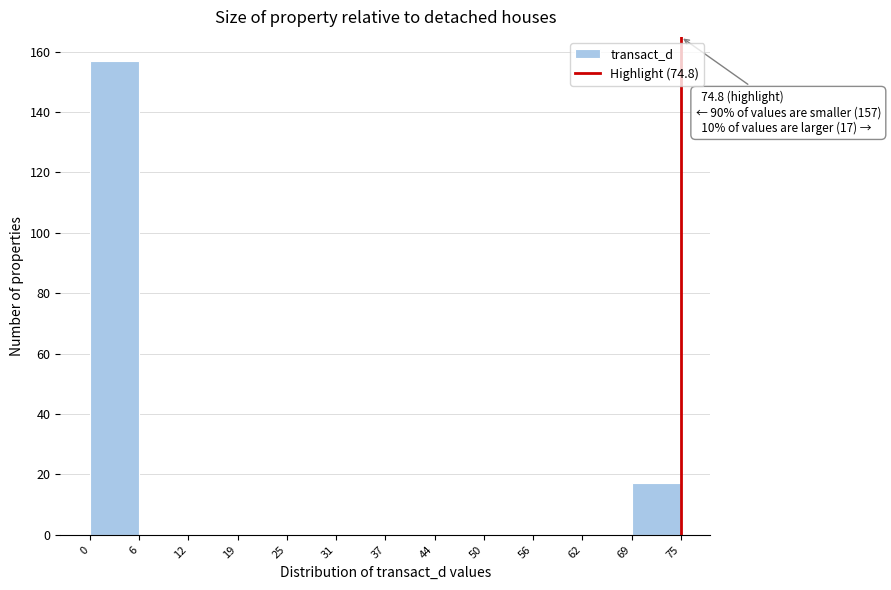

Which range on the x-axis has the tallest bar?

0 to 6